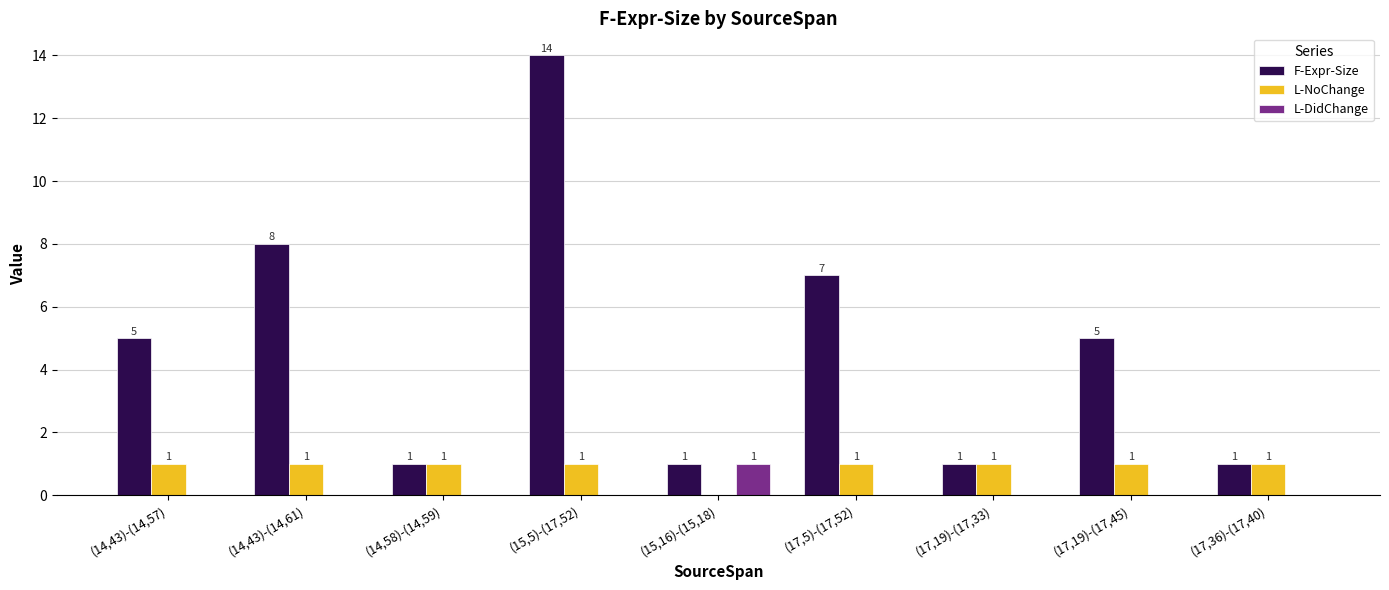

Which series has the widest spread of values?

F-Expr-Size